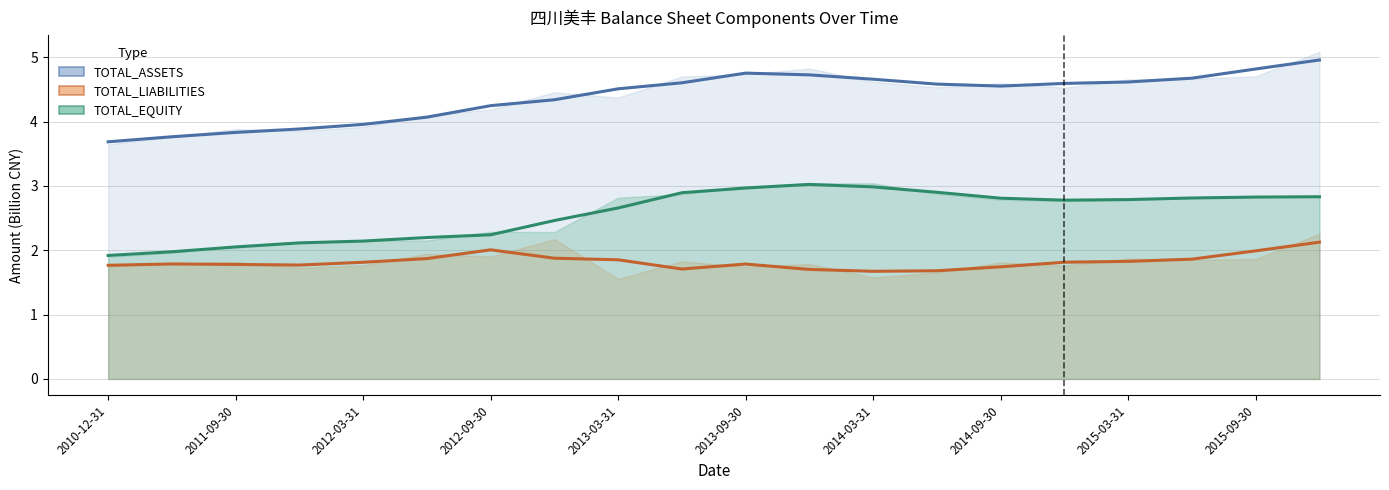

What is the sum of the TOTAL_EQUITY values at 2013-06-30 and 2010-12-31?

4.8